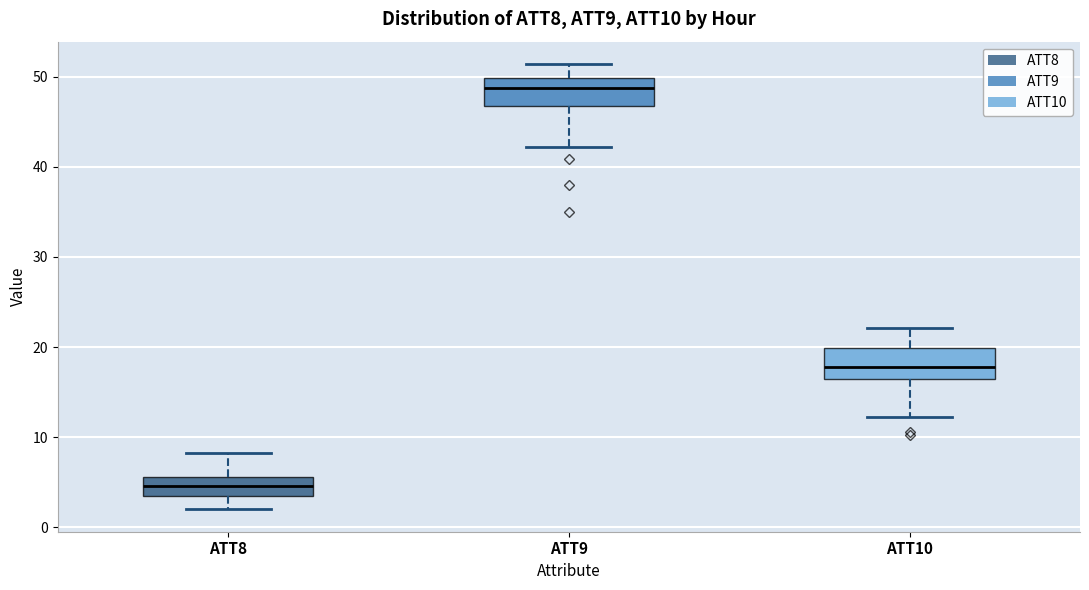

Which box has the highest median line?

ATT9